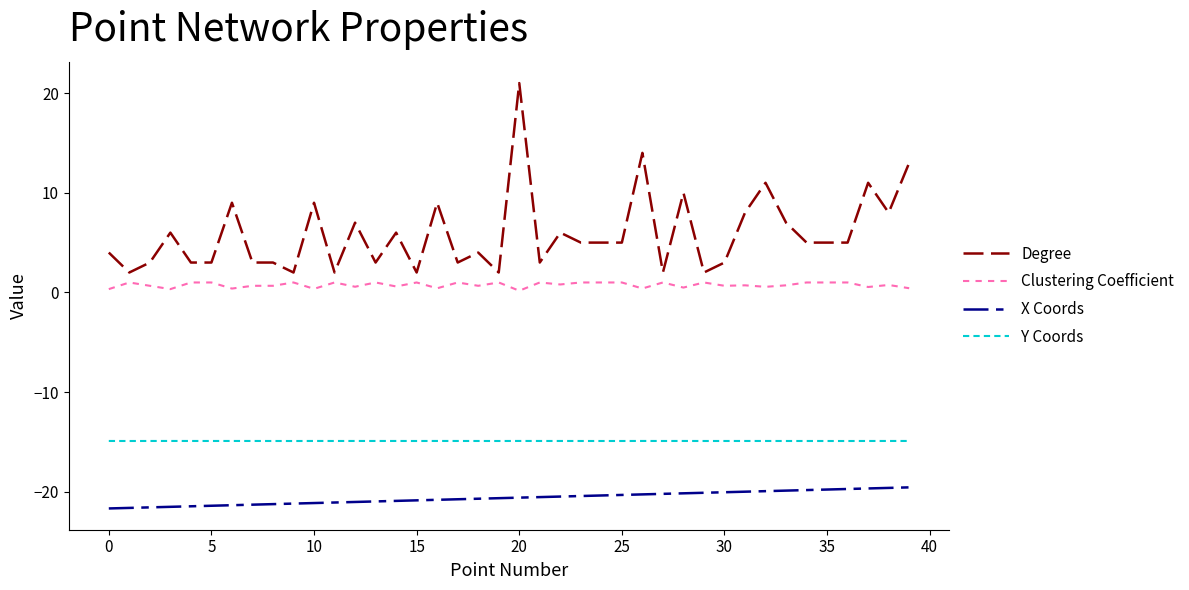

Does the chart have visible grid lines?

No